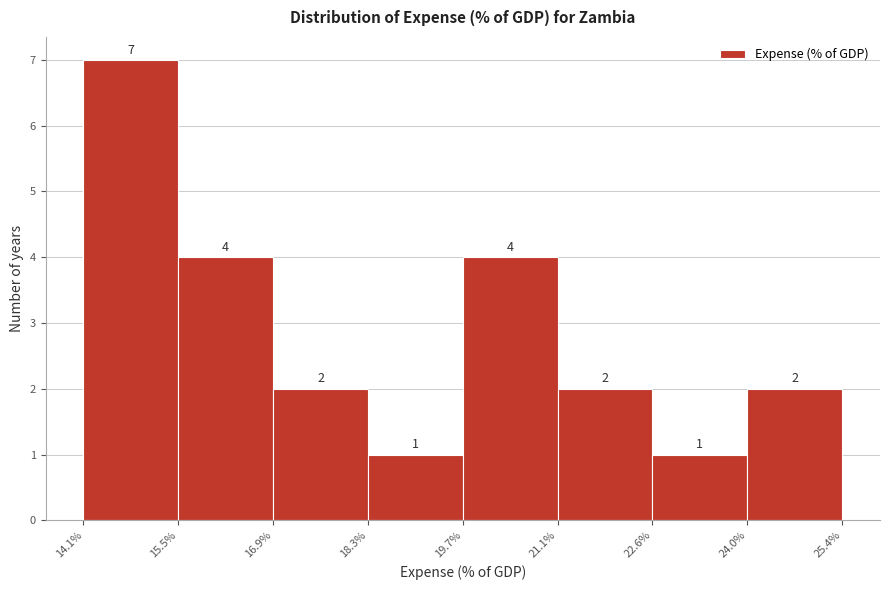

Over which range of the x-axis is the bar tallest?

14.1% to 15.5%